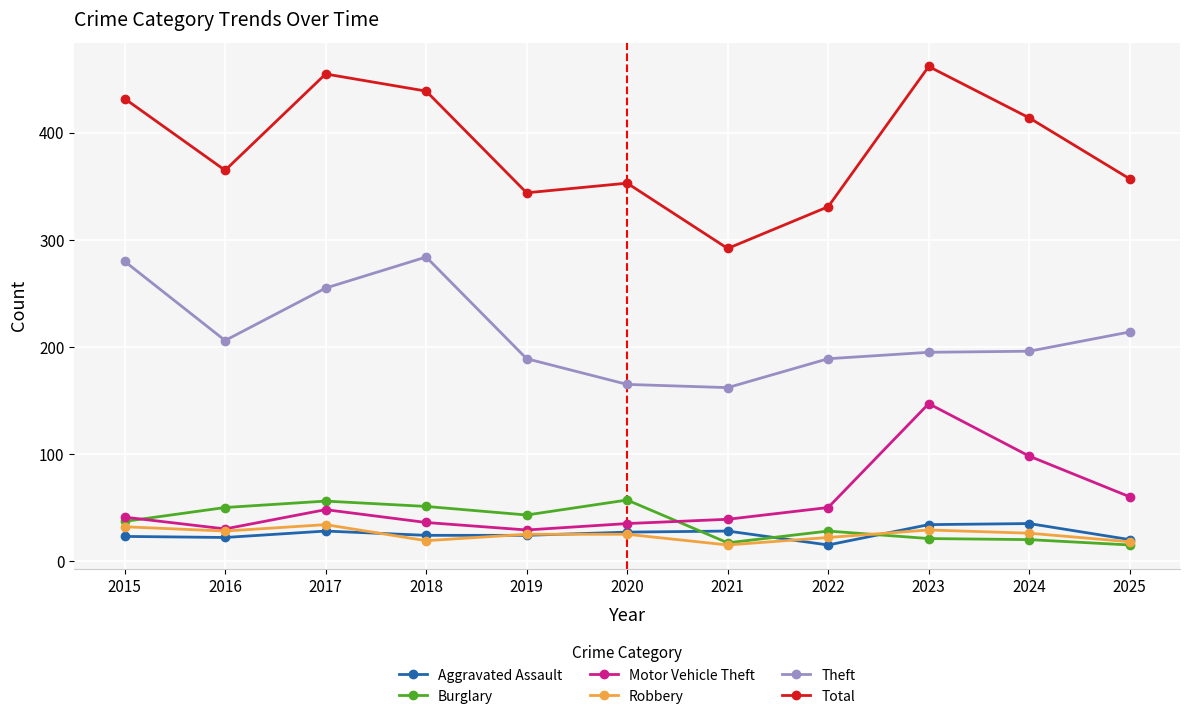

What value does the Robbery series have at 2015, to the nearest 10?

30